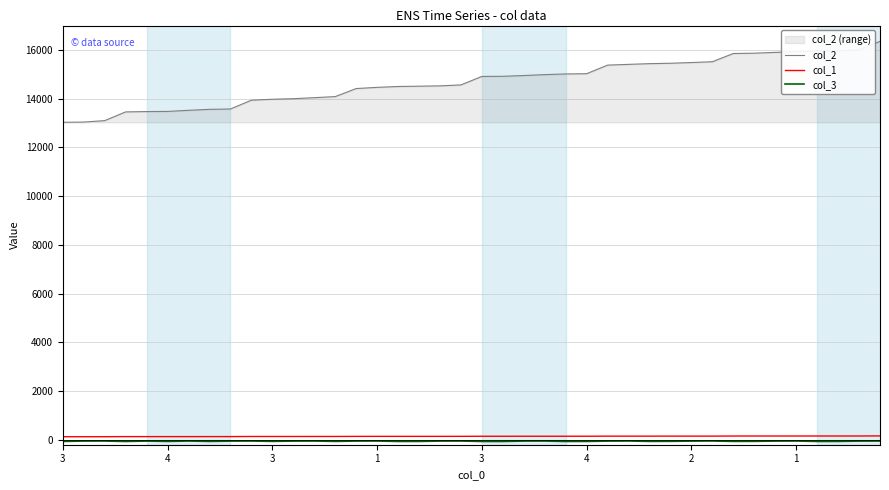

Read the col_3 value at 28, to the nearest 10.

-60